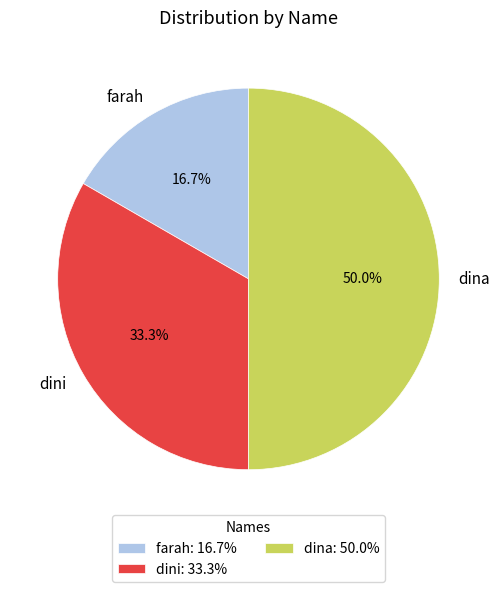

What portion of the pie excludes dini?

66.7%